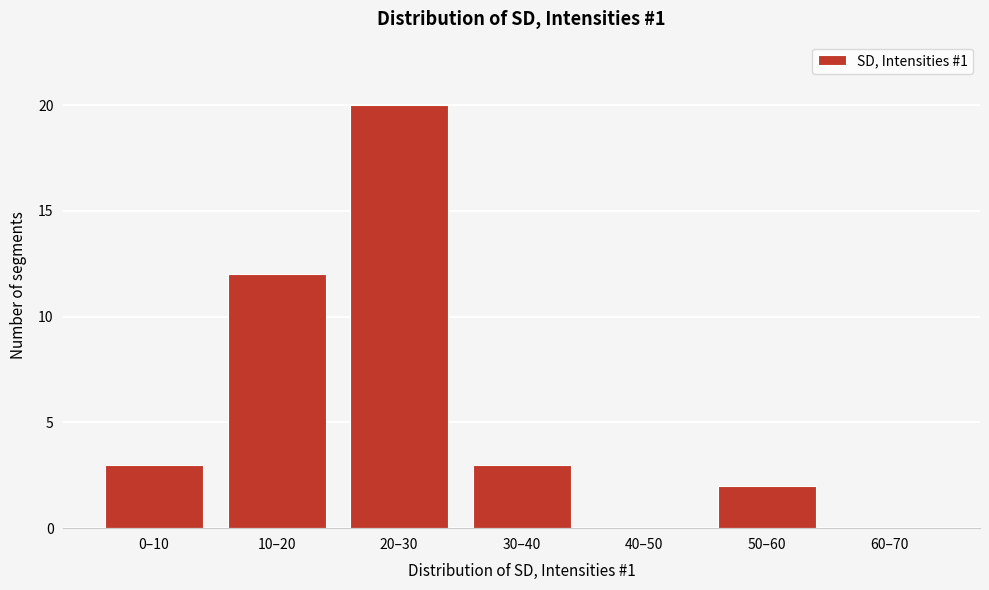

Reading left to right, what are all the values shown in this chart?

0–10=3	10–20=12	20–30=20	30–40=3	40–50=0	50–60=2	60–70=0